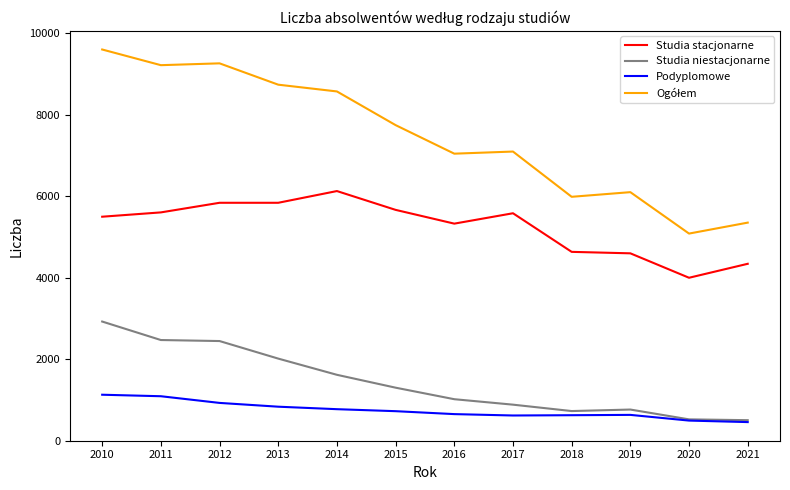

Which category has the lowest value in the Studia stacjonarne series?

2020